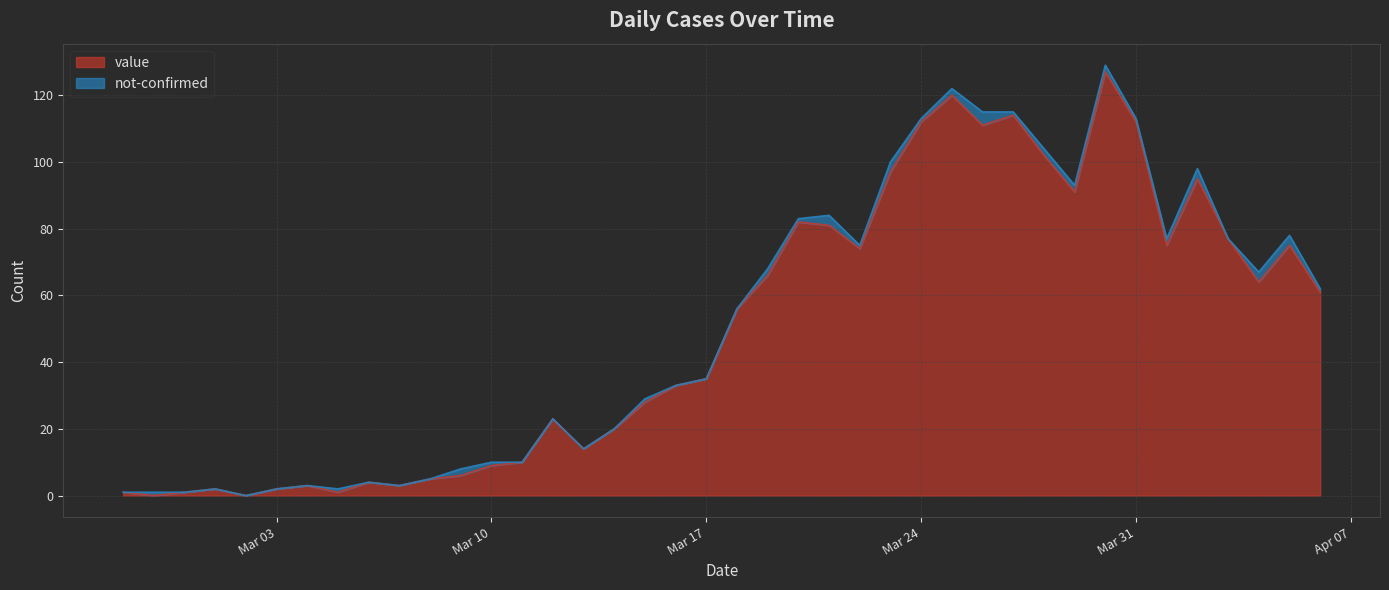

What is the value of the 40th point from the left?

61